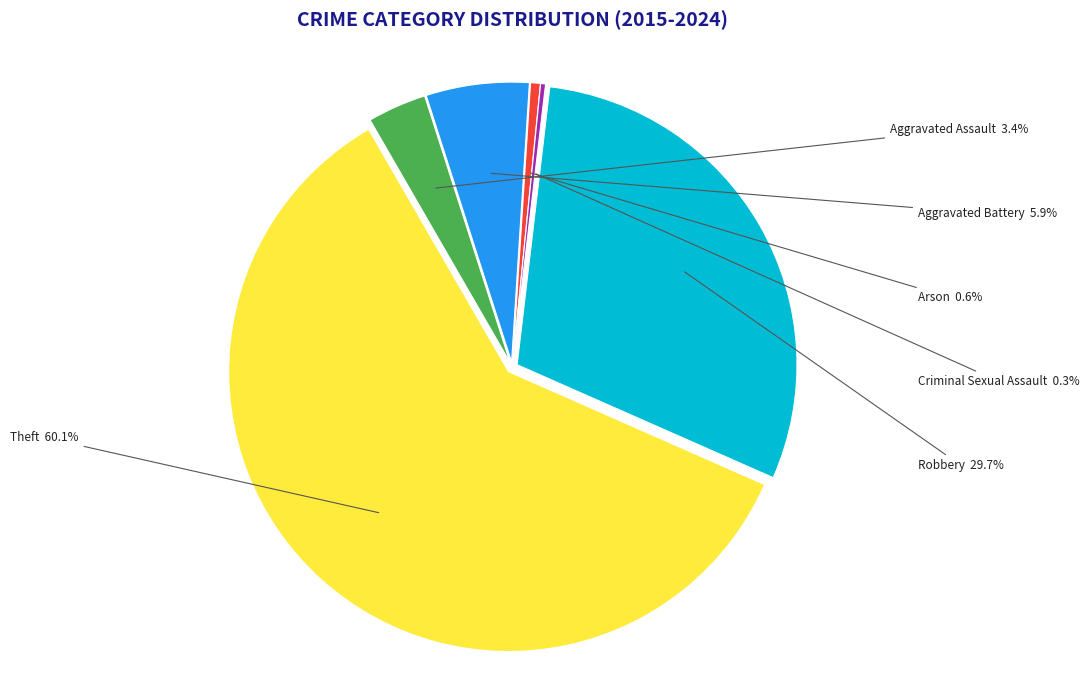

To the nearest percent, what is the combined percentage of Aggravated Battery and Theft?

66%